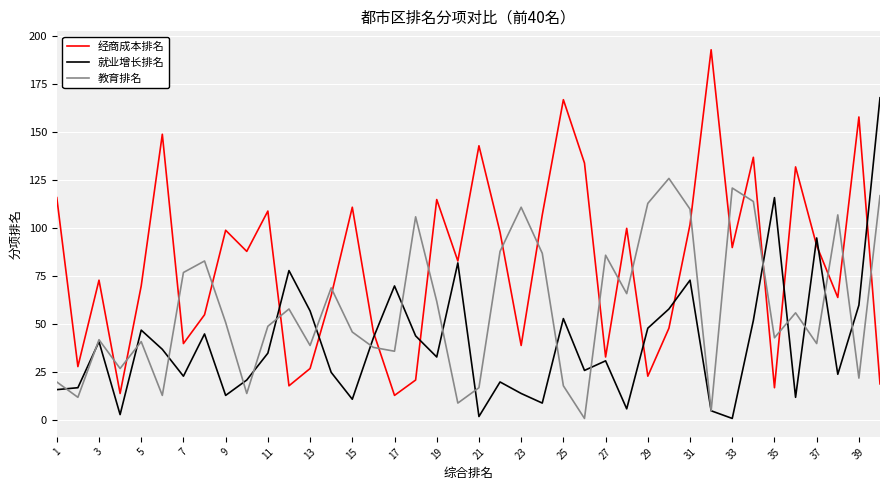

List the series in order of their peak value, highest first.

经商成本排名, 就业增长排名, 教育排名